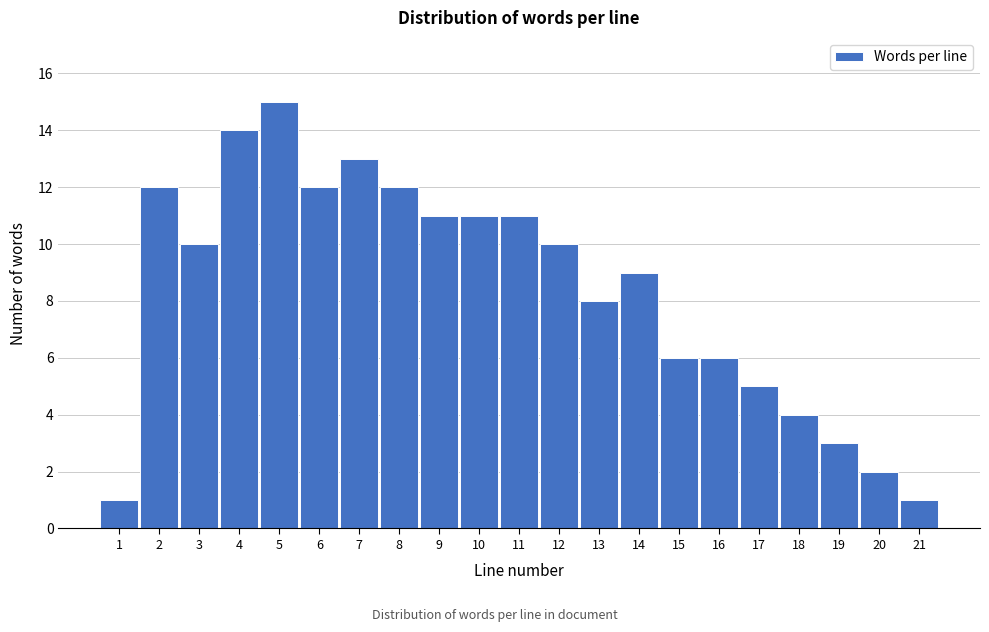

Reading left to right, list all the values displayed in this chart.

1	12	10	14	15	12	13	12	11	11	11	10	8	9	6	6	5	4	3	2	1